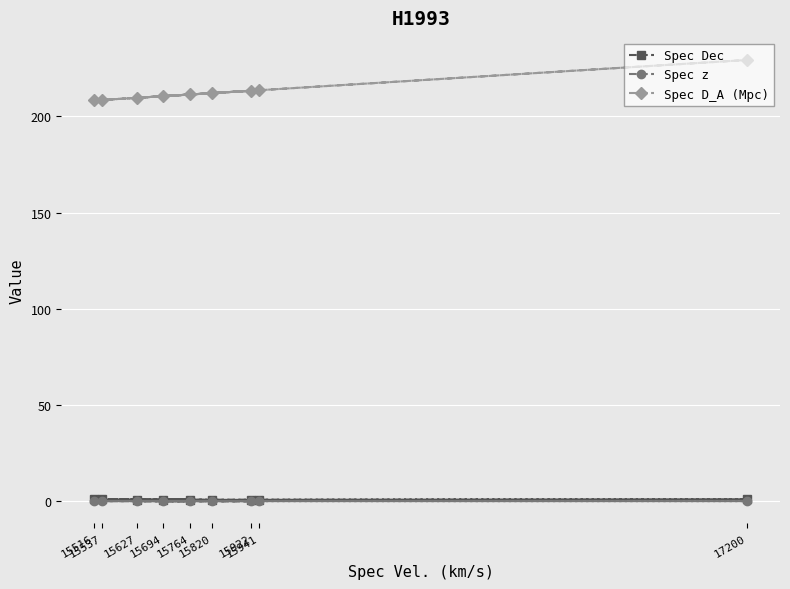

Reading left to right, extract all data points from this chart.

Spec Dec: 15516=0.9	15764=0.9	15694=0.8	17200=1.0	15627=0.6	15820=0.7	15922=0.5	15537=1.0	15941=0.5
Spec z: 15516=0.1	15764=0.1	15694=0.1	17200=0.1	15627=0.1	15820=0.1	15922=0.1	15537=0.1	15941=0.1
Spec D_A (Mpc): 15516=208.3	15764=211.4	15694=210.5	17200=229.3	15627=209.7	15820=212.1	15922=213.4	15537=208.5	15941=213.6